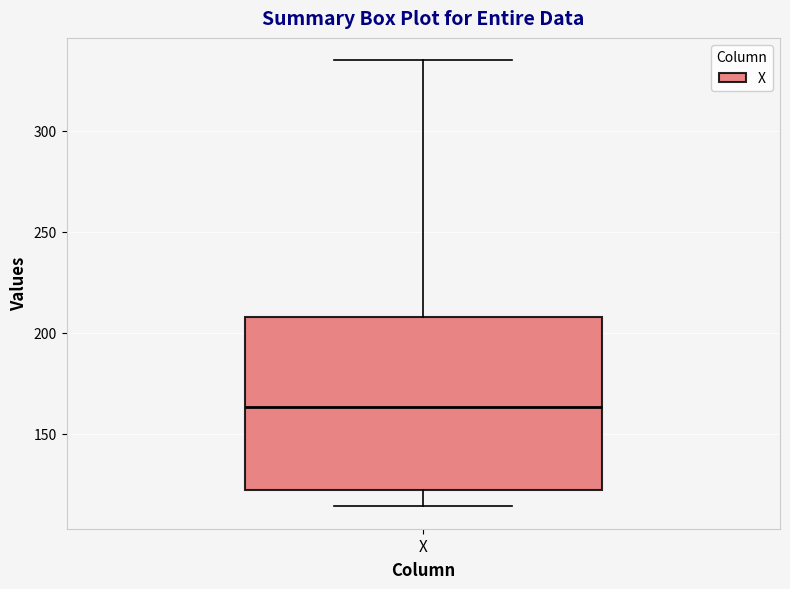

Read this box plot against the y-axis: the position of the median line, the range covered by the box, and the ends of both whiskers. The values are not printed on the chart, so give them approximately, as read against the axis.

median 165, box 120 to 210, whiskers 115 to 335